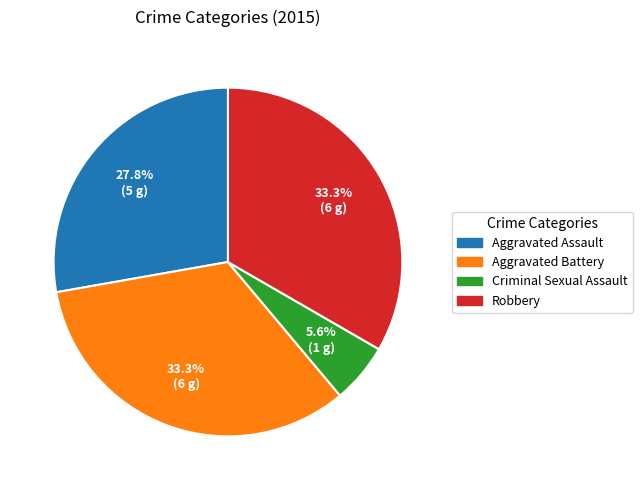

What is the smallest slice in the pie chart?

Criminal Sexual Assault